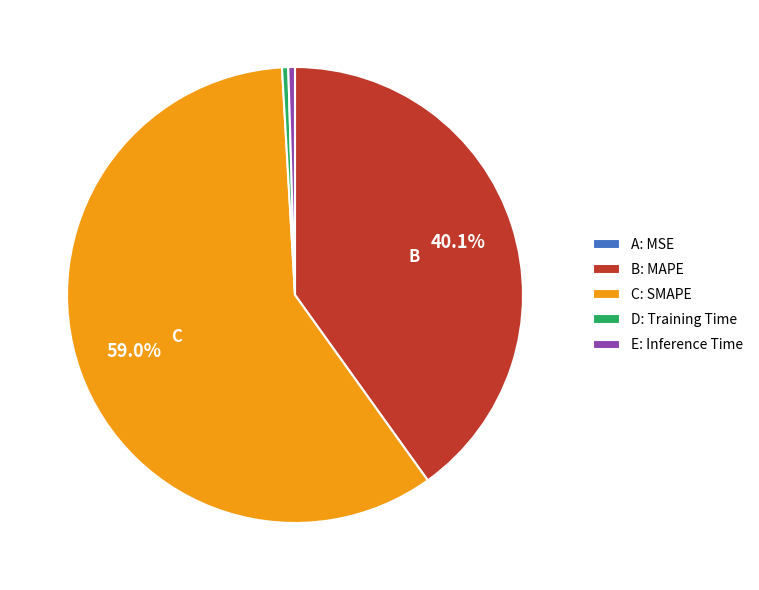

What is the majority slice?

C: SMAPE